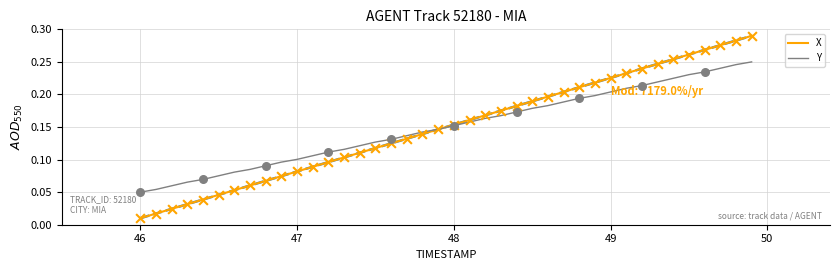

Which series has the widest spread of Y values?

X